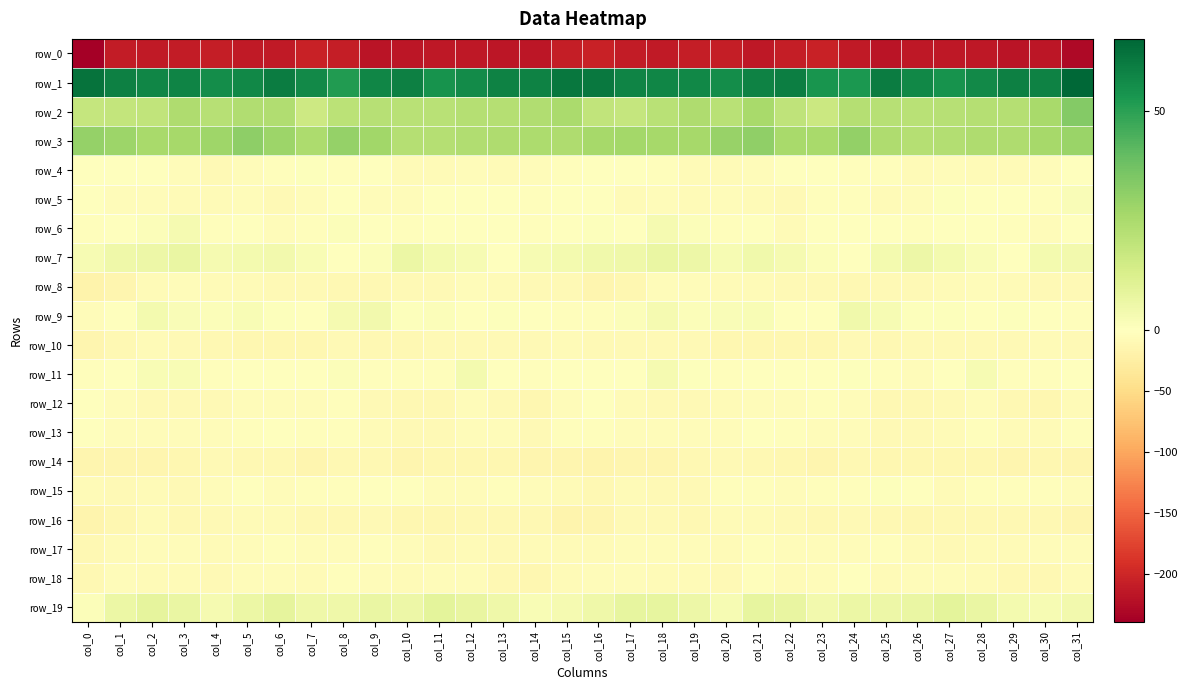

List the labels in order of row_13 value, largest first.

col_6, col_21, col_0, col_22, col_5, col_15, col_28, col_16, col_31, col_8, col_7, col_19, col_23, col_24, col_20, col_13, col_12, col_4, col_3, col_2, col_17, col_1, col_18, col_29, col_9, col_30, col_27, col_25, col_11, col_14, col_26, col_10